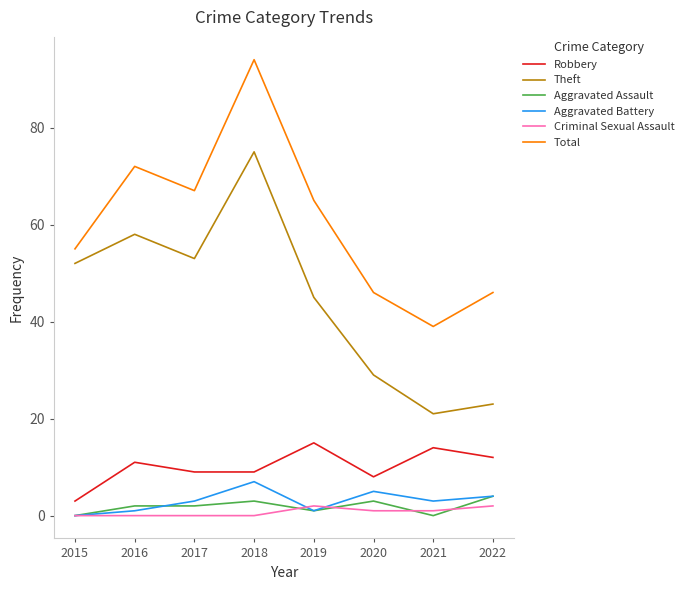

Reading right to left, transcribe all the data shown in this chart.

Robbery: 2022=12	2021=14	2020=8	2019=15	2018=9	2017=9	2016=11	2015=3
Theft: 2022=23	2021=21	2020=29	2019=45	2018=75	2017=53	2016=58	2015=52
Aggravated Assault: 2022=4	2021=0	2020=3	2019=1	2018=3	2017=2	2016=2	2015=0
Aggravated Battery: 2022=4	2021=3	2020=5	2019=1	2018=7	2017=3	2016=1	2015=0
Criminal Sexual Assault: 2022=2	2021=1	2020=1	2019=2	2018=0	2017=0	2016=0	2015=0
Total: 2022=46	2021=39	2020=46	2019=65	2018=94	2017=67	2016=72	2015=55